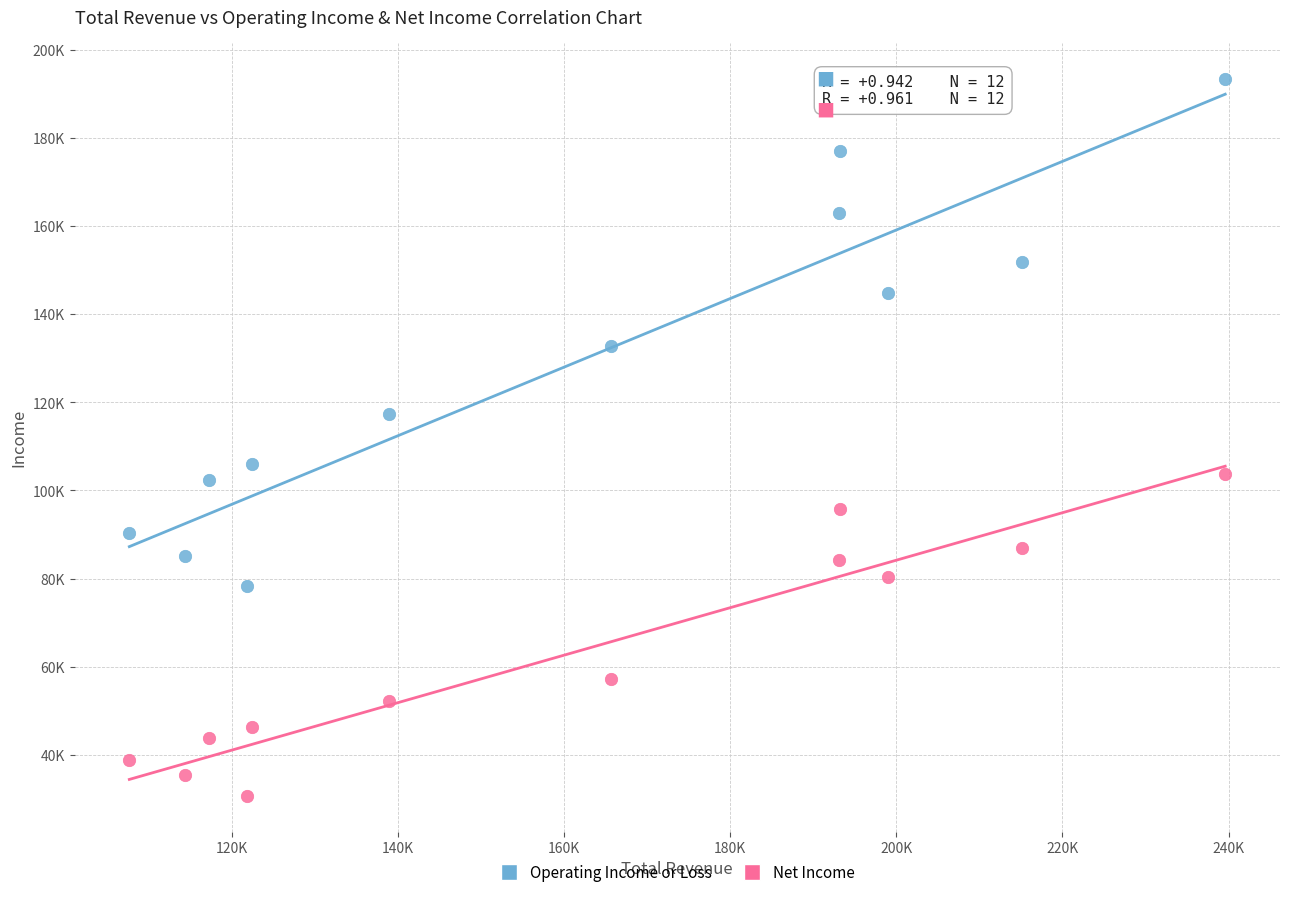

What are all the series names shown in the legend?

Operating Income or Loss, Net Income